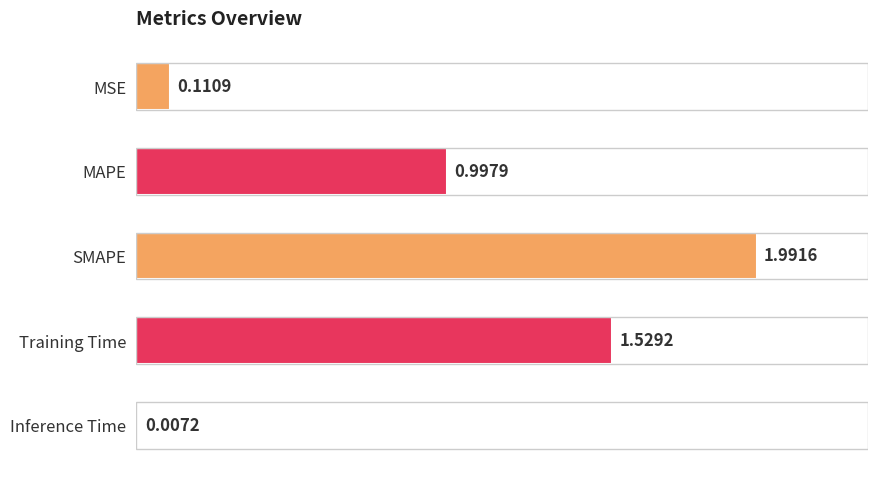

Between SMAPE and MAPE, which is larger?

SMAPE